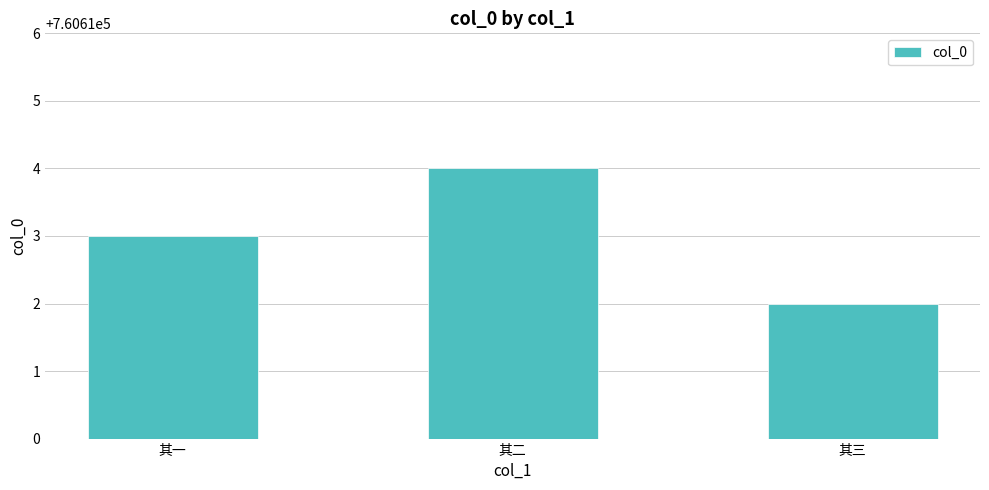

What is the label of the 2nd bar from the right?

其二